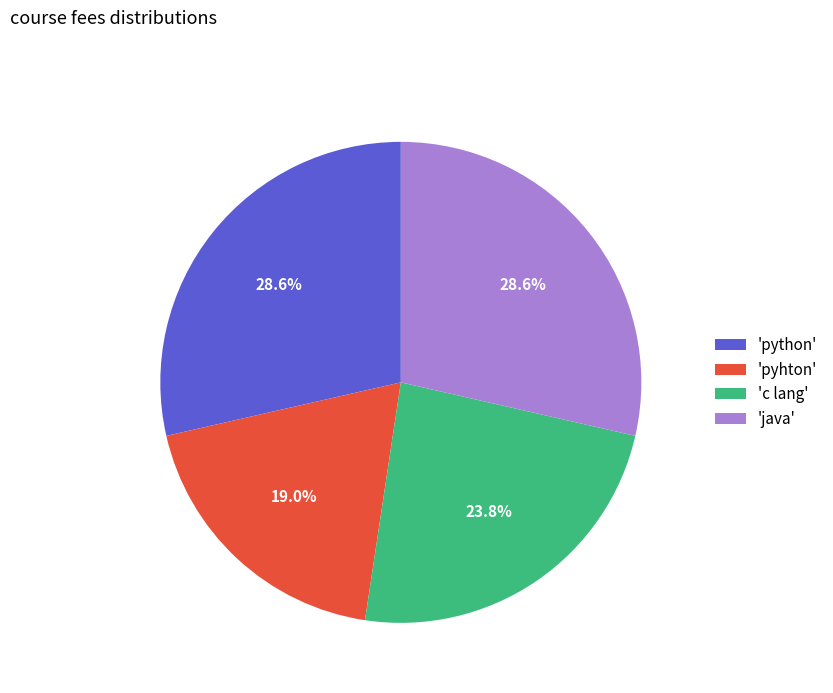

How many slices are in this pie chart?

4